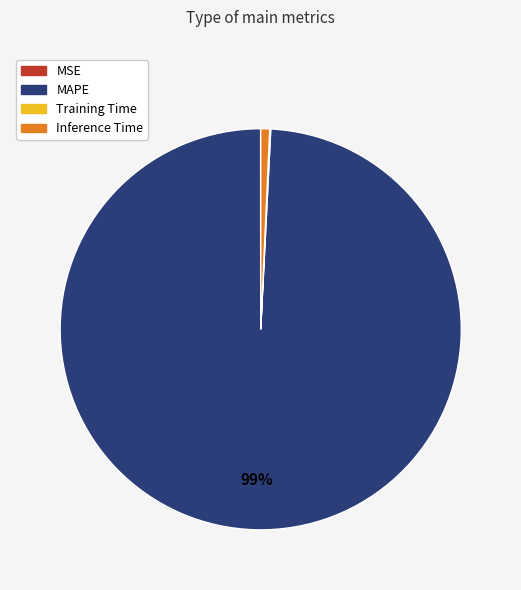

Which slice represents more than half of the pie?

MAPE